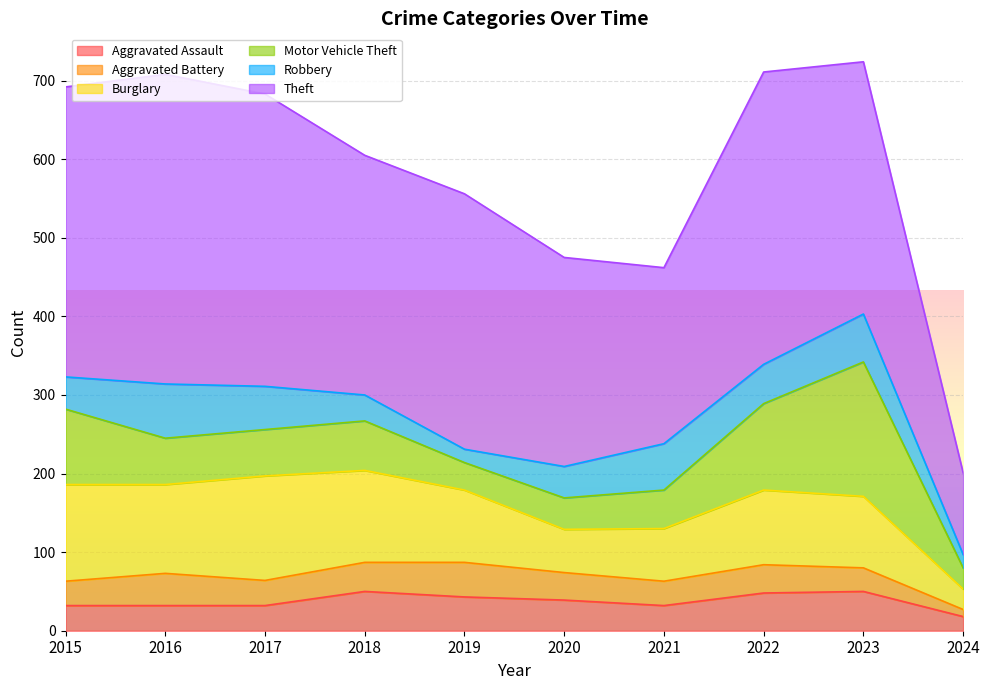

What is the difference between the maximum and second lowest values in the Aggravated Assault series?

18